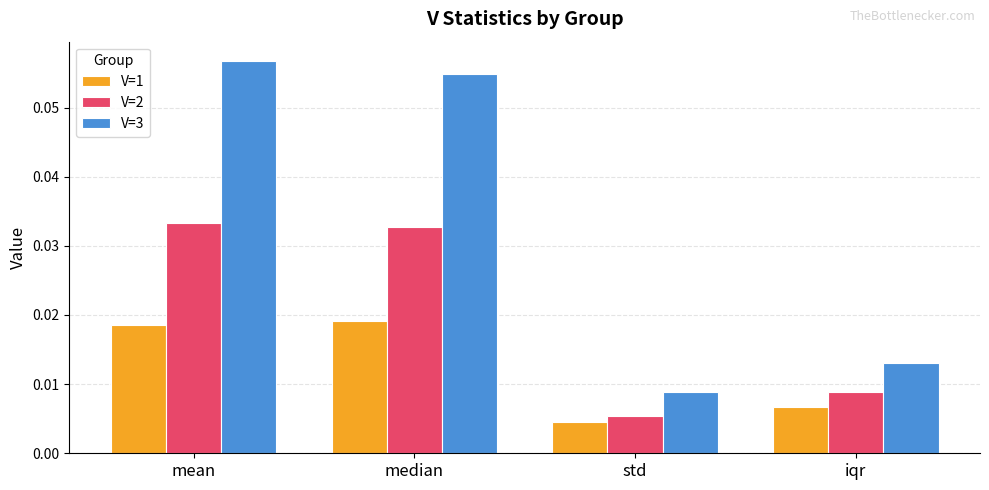

What are all the series names shown in the legend?

V=1, V=2, V=3